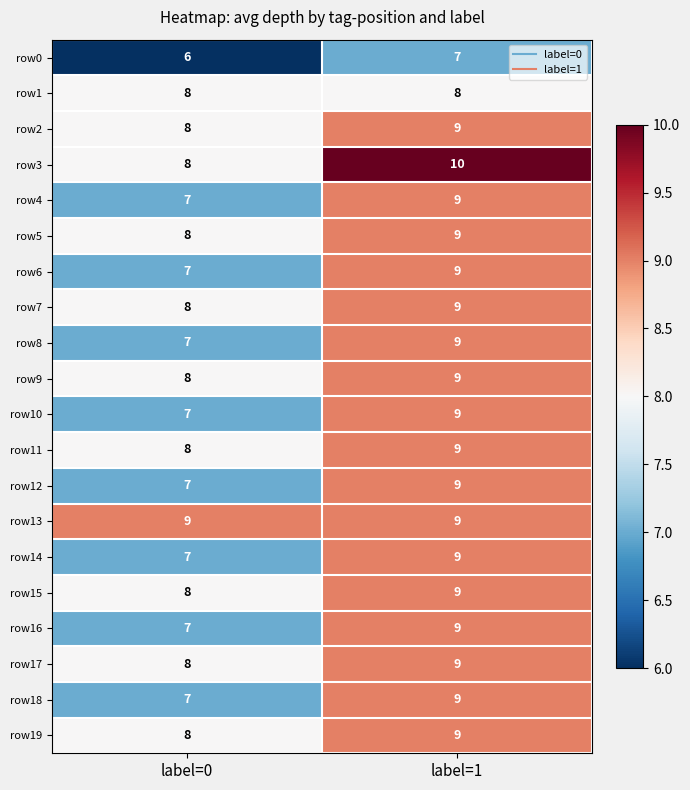

The row4 series shows 9 at label=1. True or false?

True